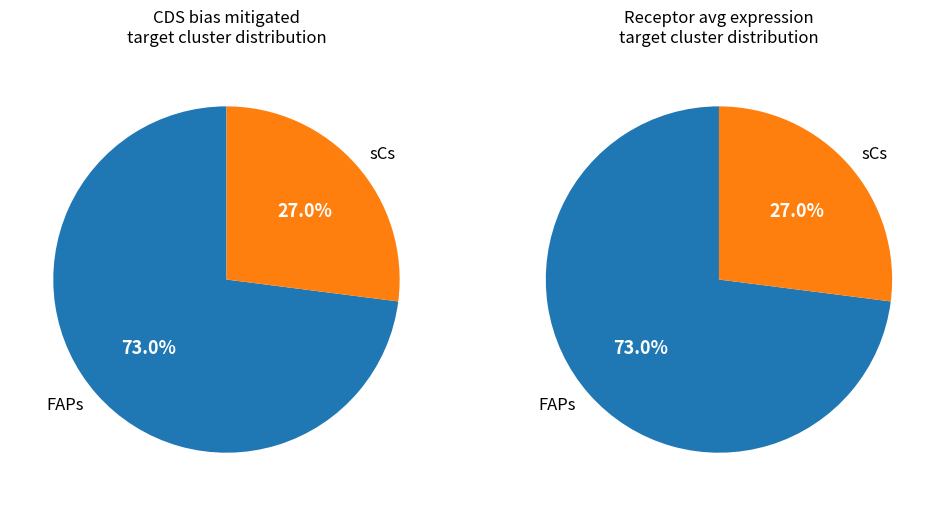

Rank the categories by value from lowest to highest.

sCs, FAPs